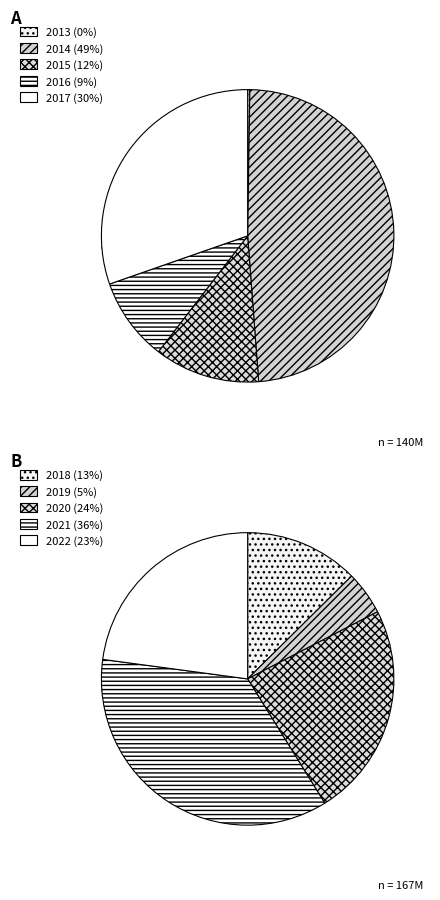

Do 2013 and 2017 together represent more than half of the pie?

No